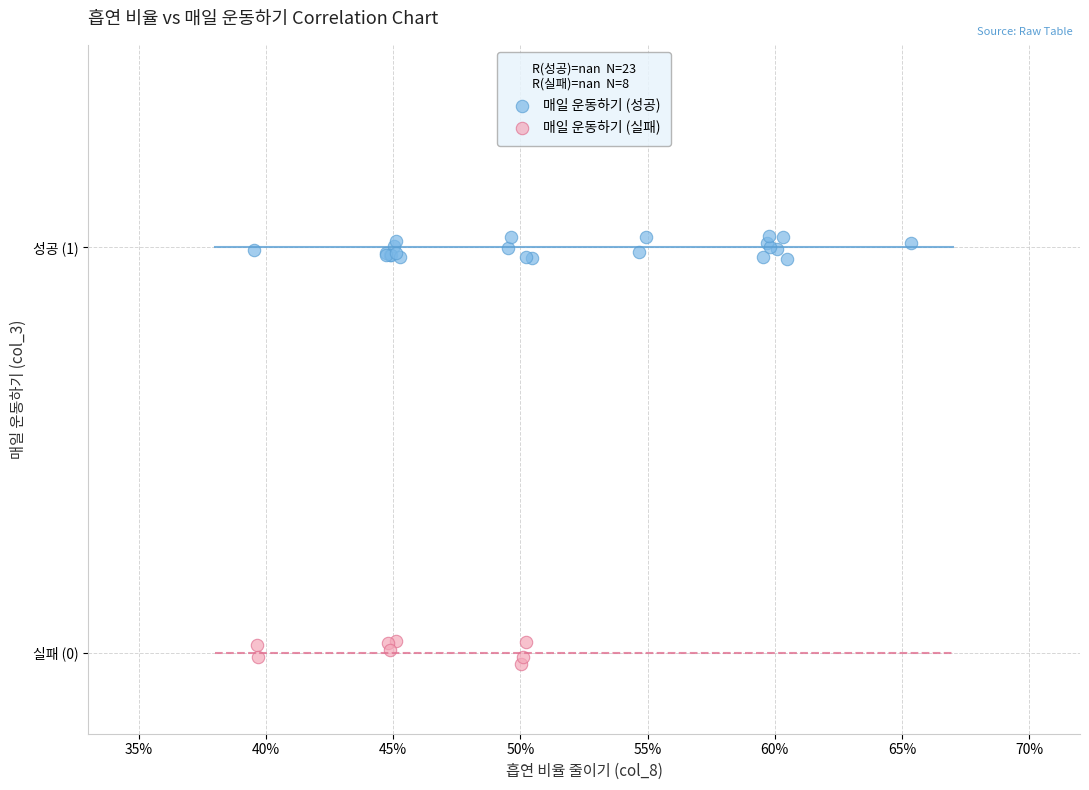

What are all the series names shown in the legend?

매일 운동하기 (성공), 매일 운동하기 (실패)